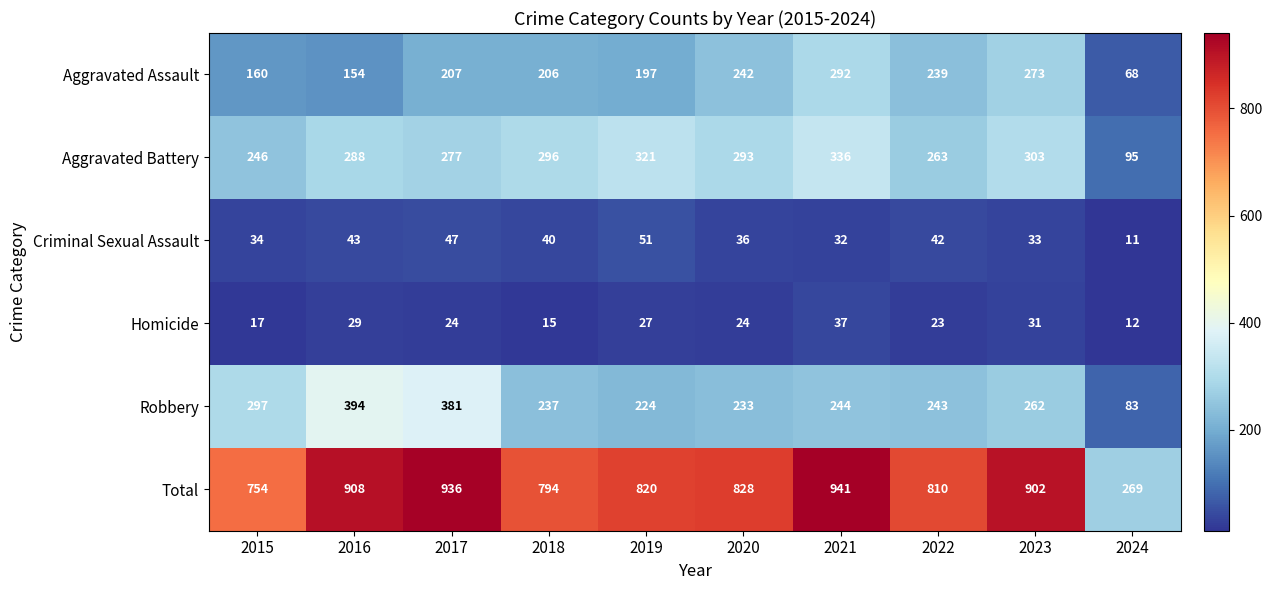

What is the minimum value shown in the chart?

11